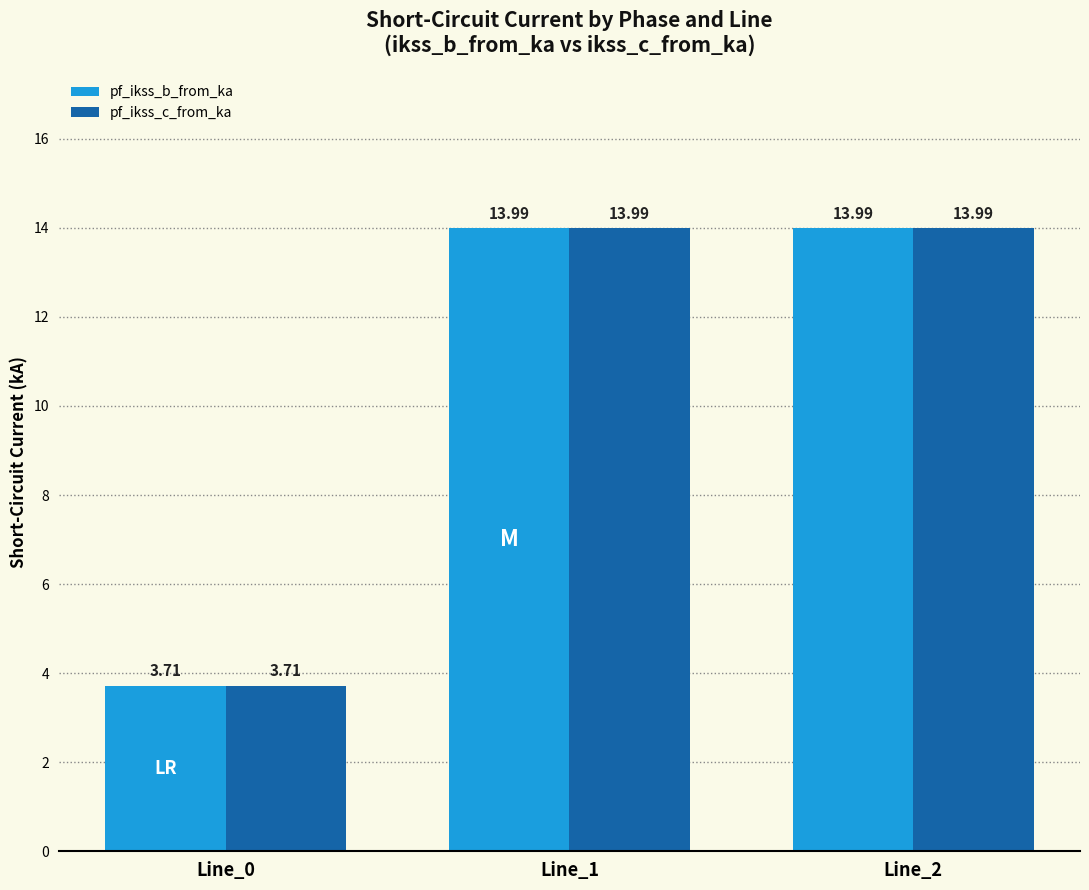

Reading left to right, list all the values displayed in this chart.

pf_ikss_b_from_ka: Line_0=3.7	Line_1=14.0	Line_2=14.0
pf_ikss_c_from_ka: Line_0=3.7	Line_1=14.0	Line_2=14.0